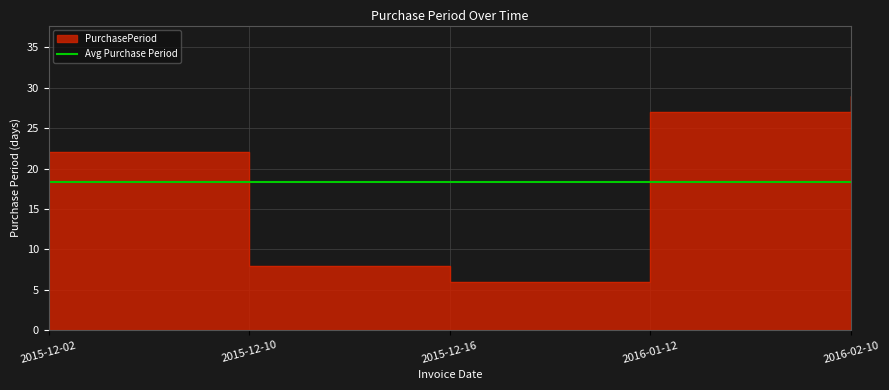

List the labels in order of value, largest first.

2016-02-10, 2016-01-12, 2015-12-02, 2015-12-10, 2015-12-16